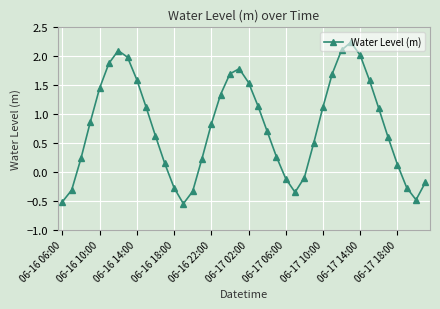

What is the value of the 40th point from the left?

-0.2